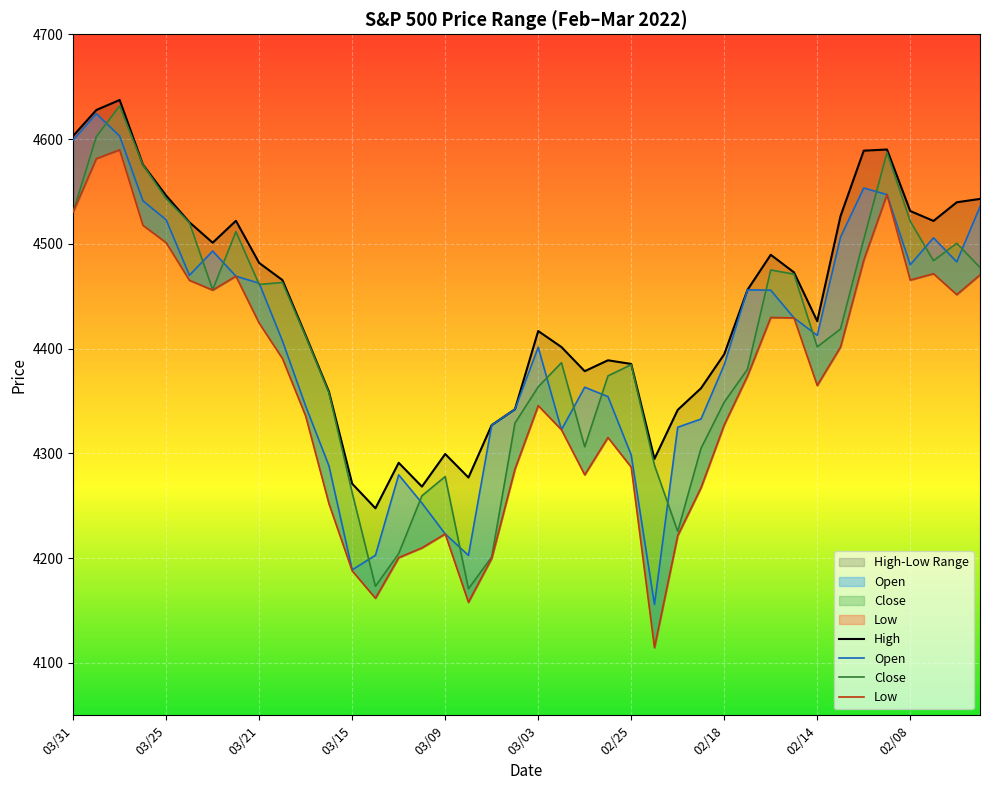

What is the maximum value shown in the chart?

4637.3